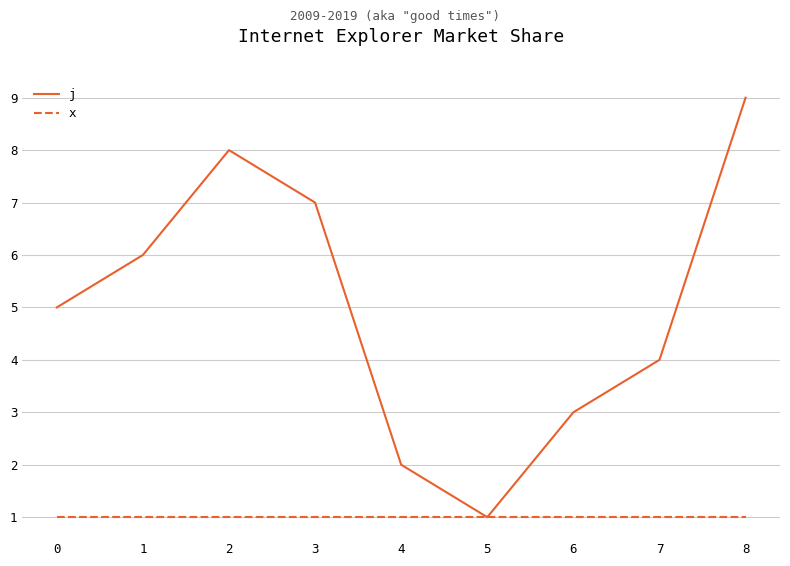

List the labels in order of j value, largest first.

8, 2, 3, 1, 0, 7, 6, 4, 5